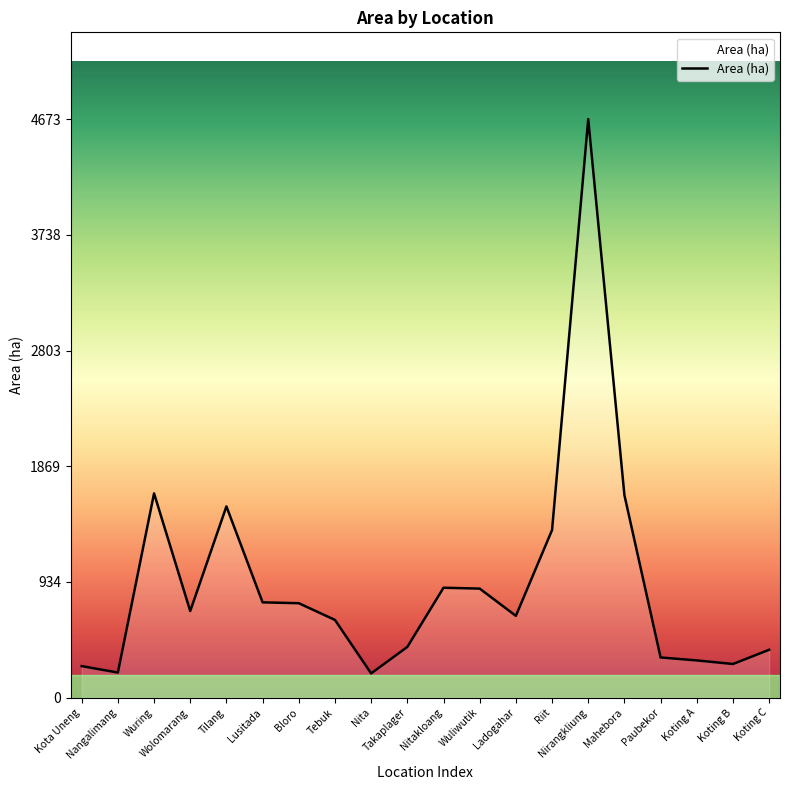

What is the greatest value displayed?

4673